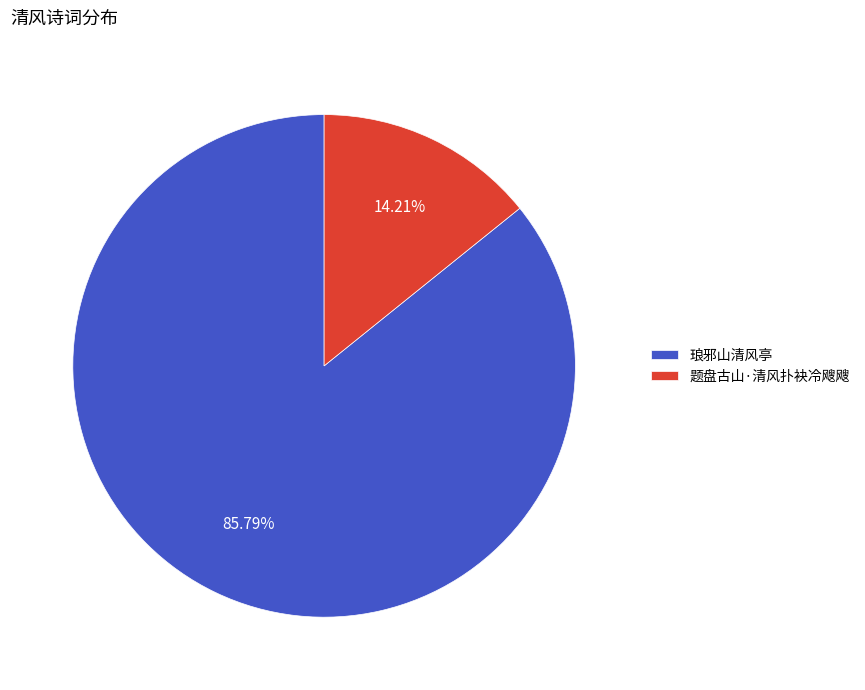

To the nearest percent, what is the combined percentage of 题盘古山·清风扑袂冷飕飕 and 琅邪山清风亭?

100%